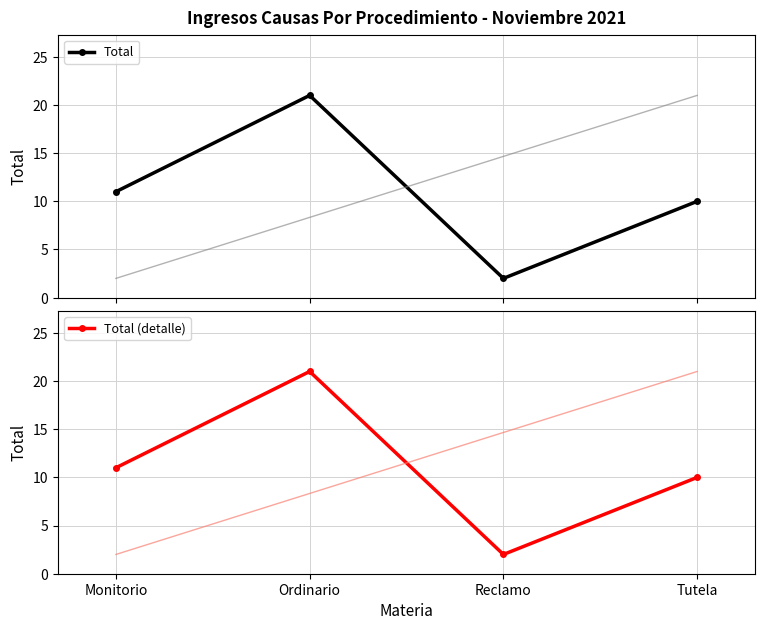

Reading left to right, extract all data points from this chart.

Total: 11	21	2	10
Total (detalle): 11	21	2	10